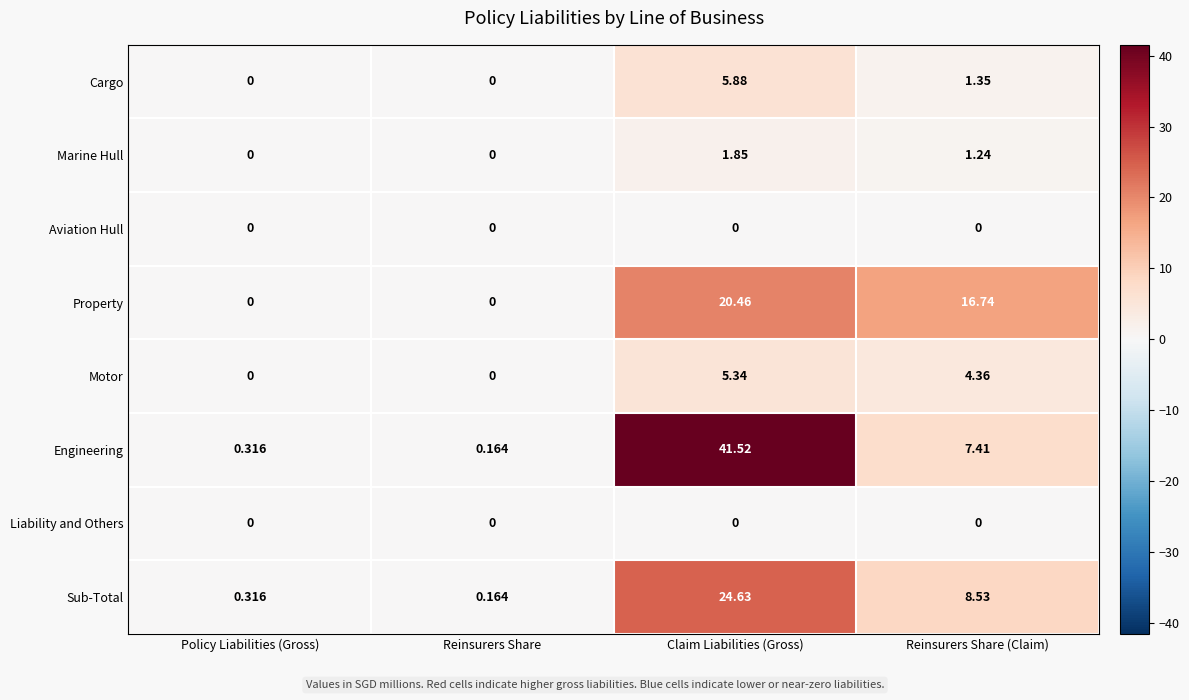

Where does the Engineering series first go above 7?

Claim Liabilities (Gross)